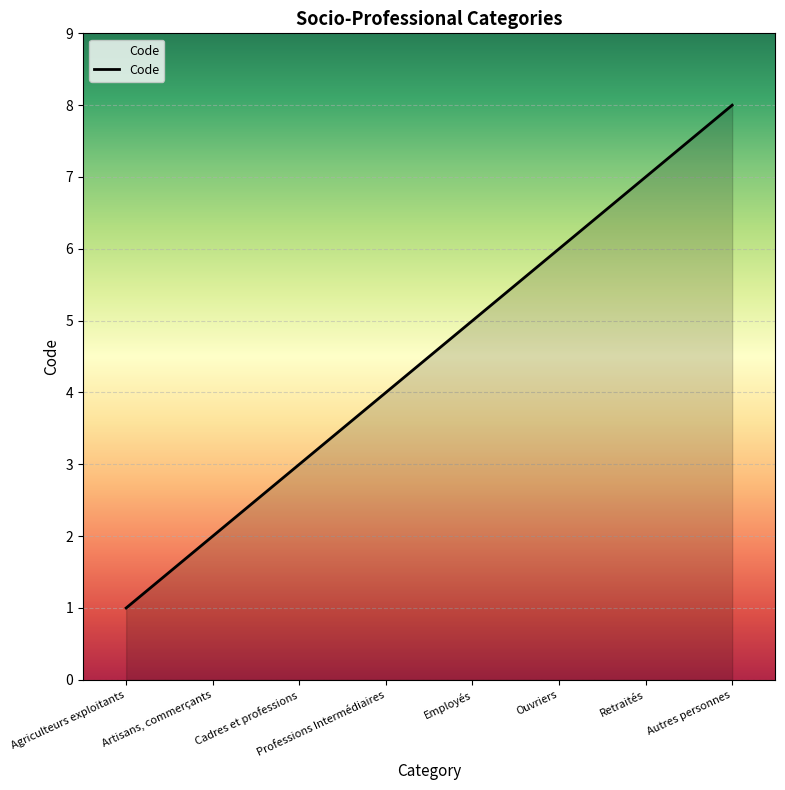

Reading left to right, list all the values displayed in this chart.

Agriculteurs exploitants=1	Artisans, commerçants=2	Cadres et professions=3	Professions Intermédiaires=4	Employés=5	Ouvriers=6	Retraités=7	Autres personnes=8